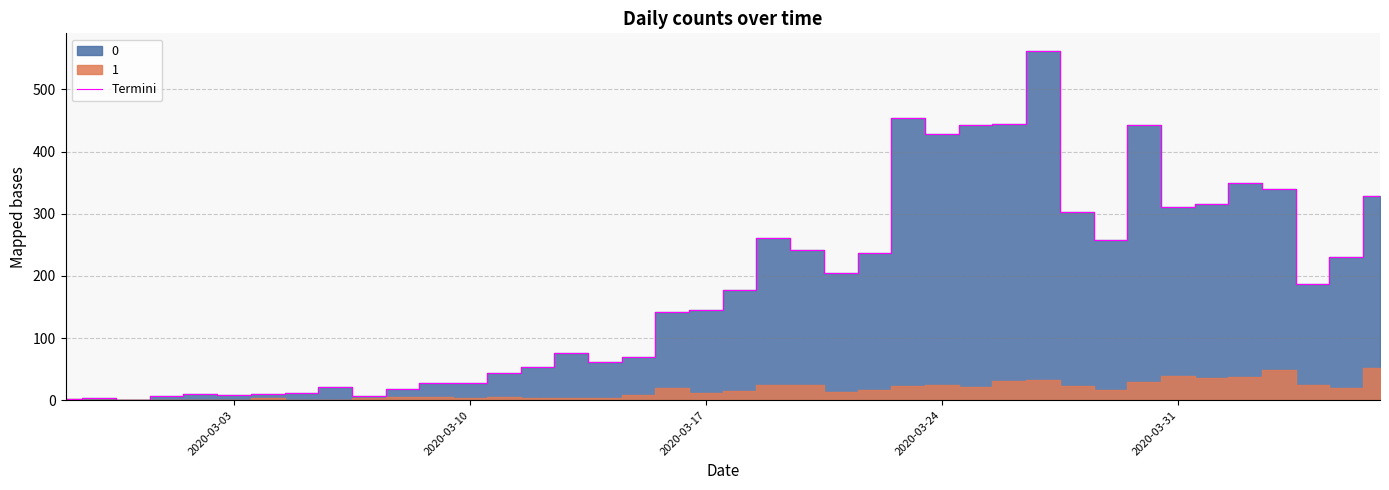

The value of Termini at 2020-03-10 is 28. True or false?

True